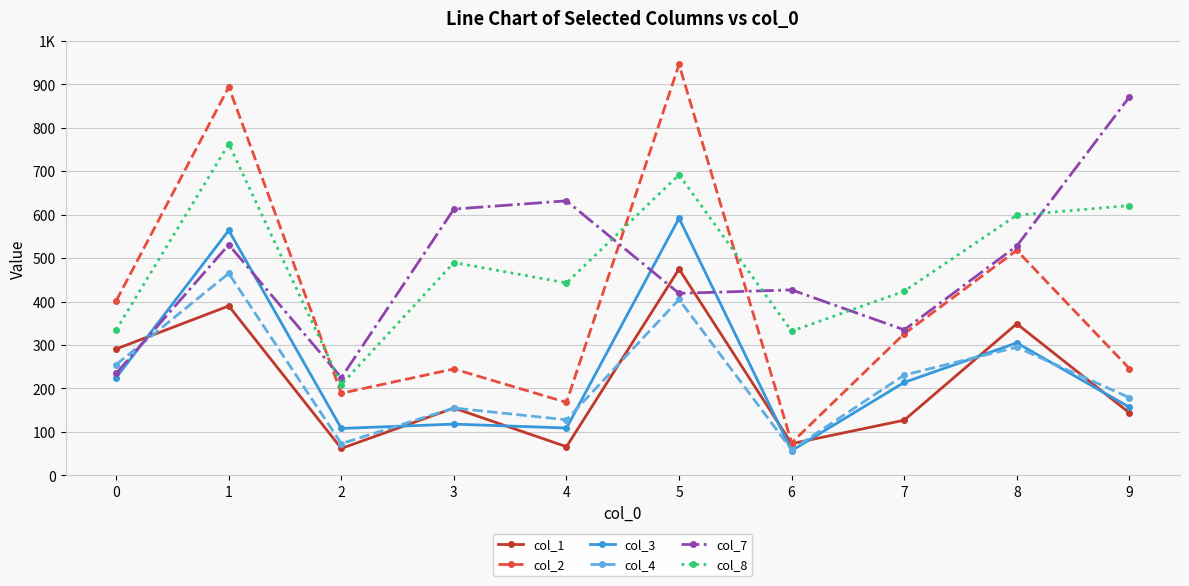

What is the sum of all col_1 values?

2132